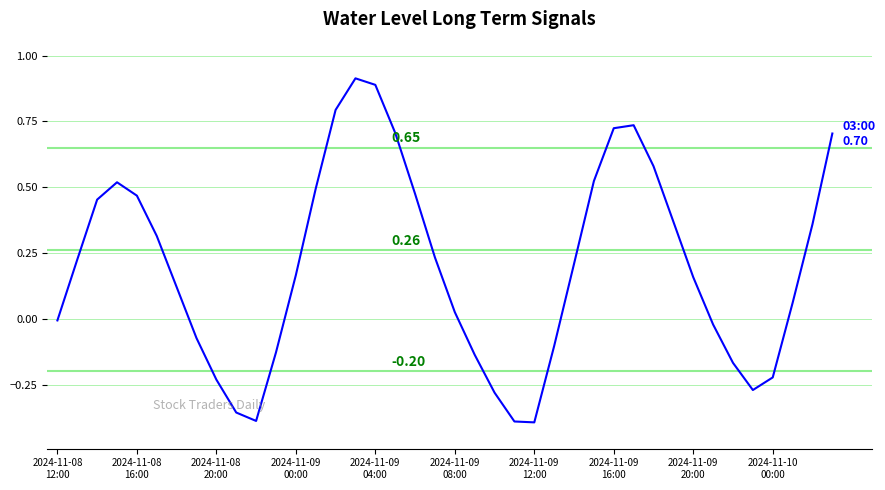

What is the difference between the maximum and minimum values?

1.3